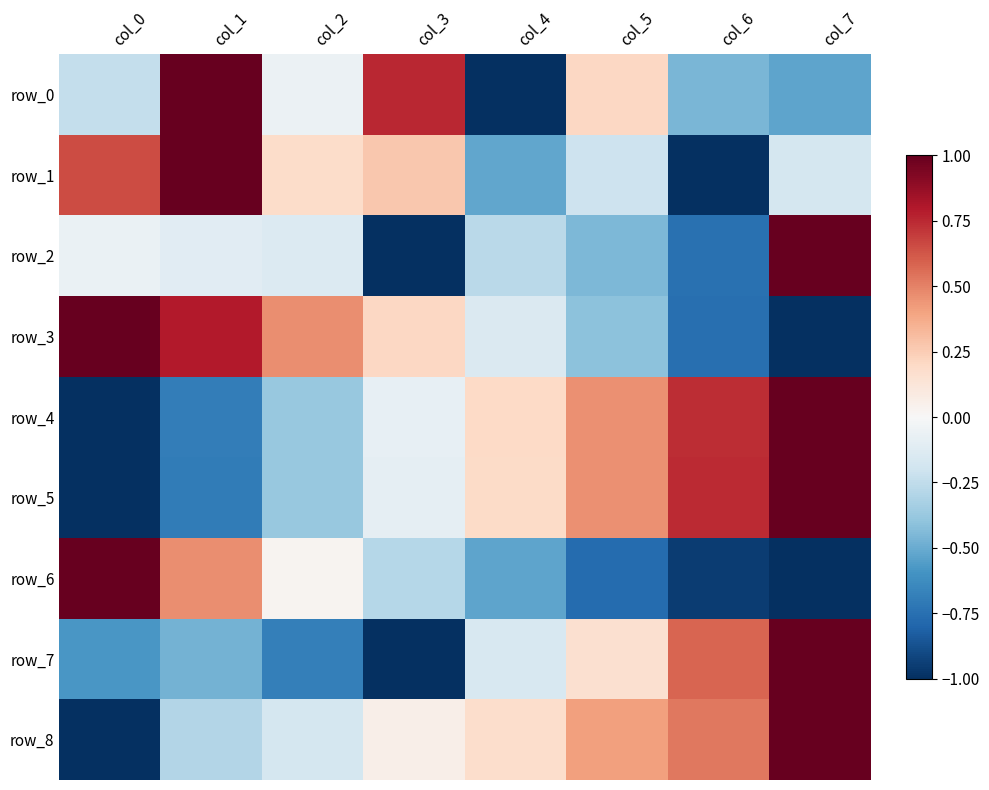

Between col_6 and col_1, which is larger?

col_1